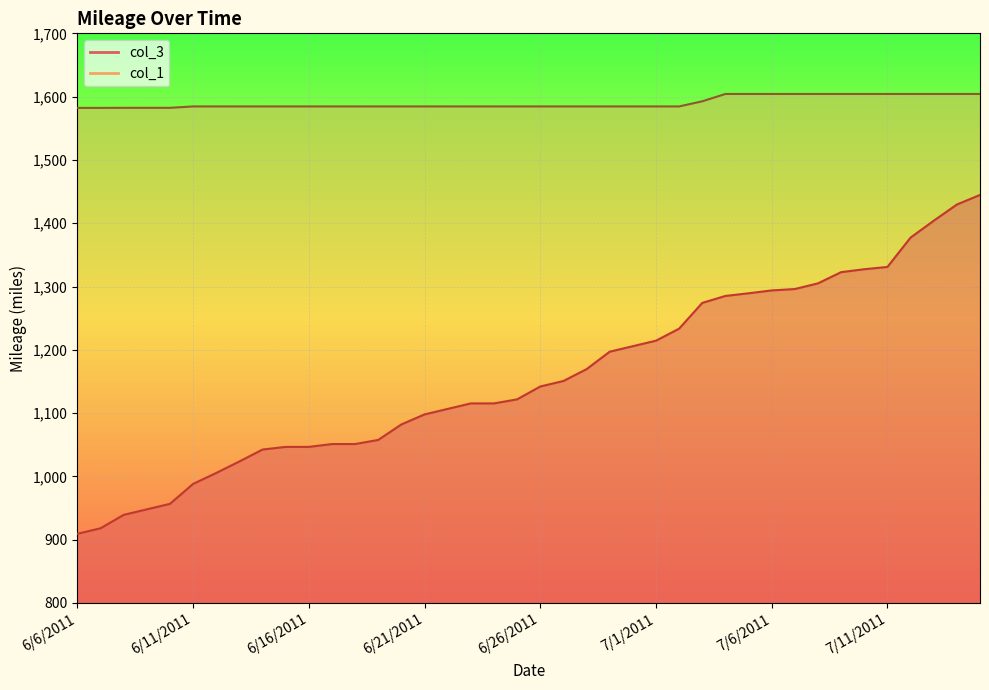

Which category has the highest value across all series?

7/4/2011